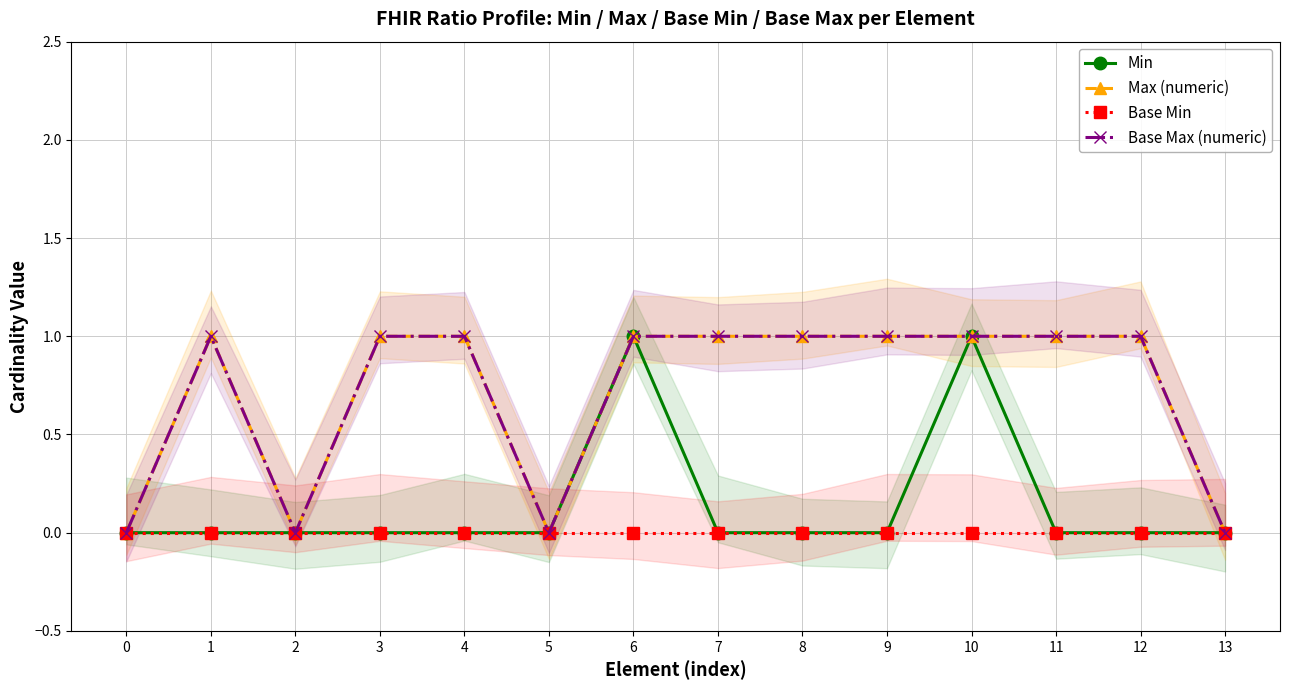

Rank the series by their maximum value, from lowest to highest.

Base Min, Min, Max (numeric), Base Max (numeric)